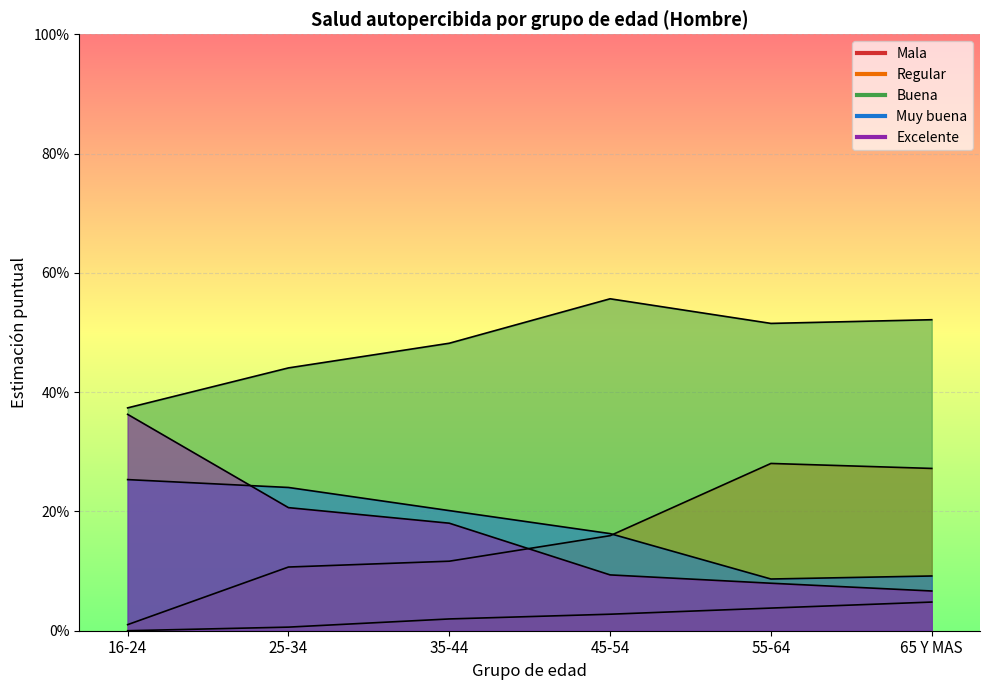

True or false: Mala has more than 0 points higher than both neighbors.

False